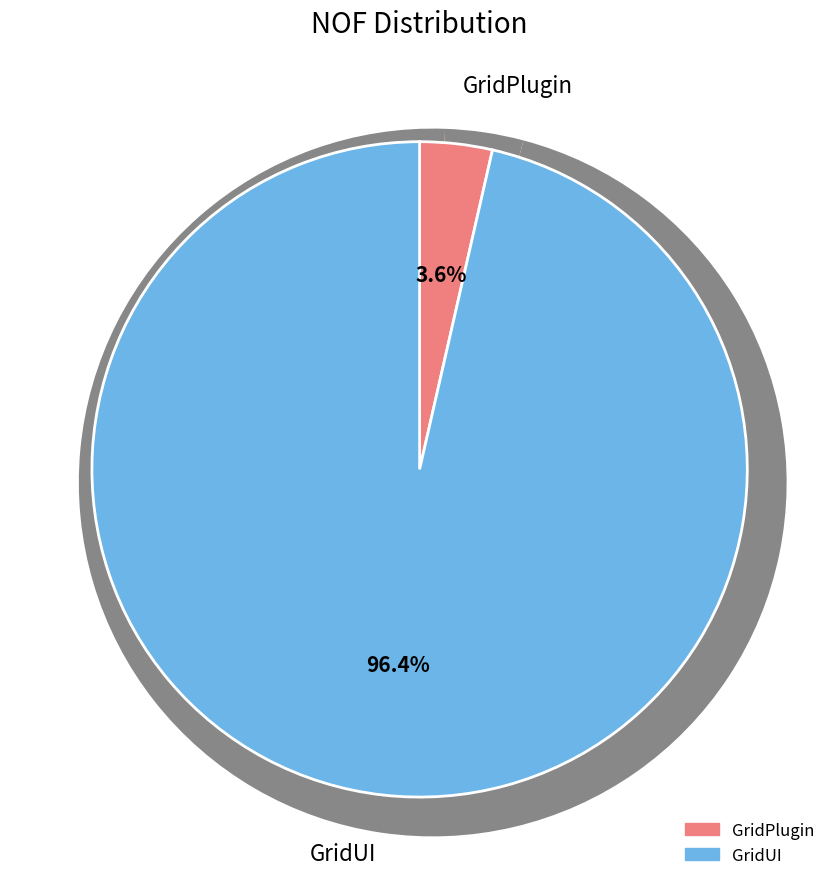

Is it true that GridUI is 99% of the pie?

False